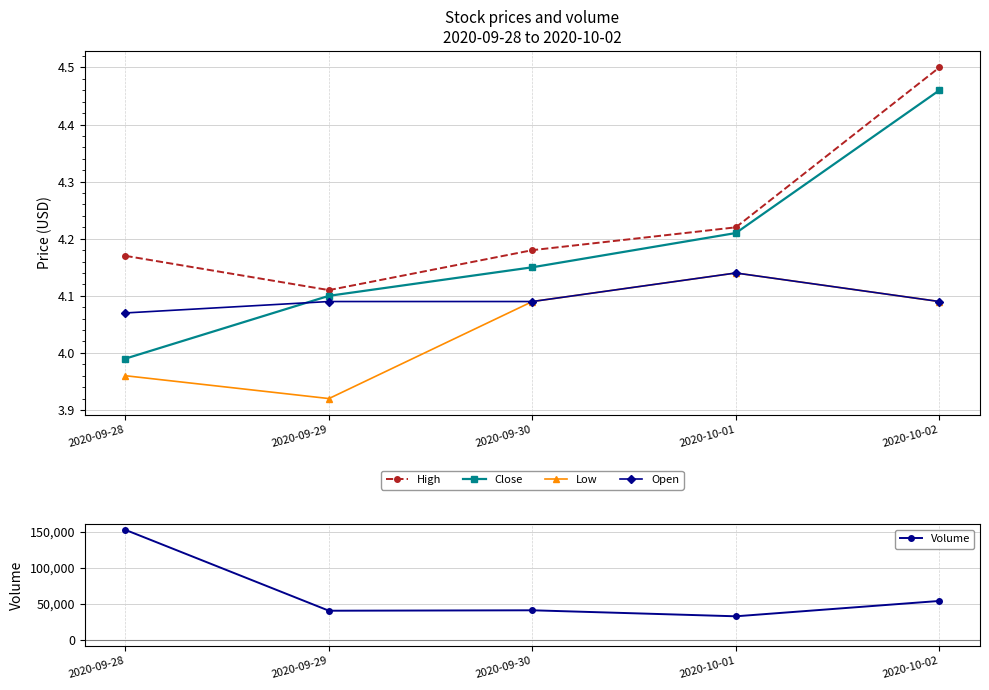

What is the difference between the Low values at 2020-10-02 and 2020-09-28?

0.1